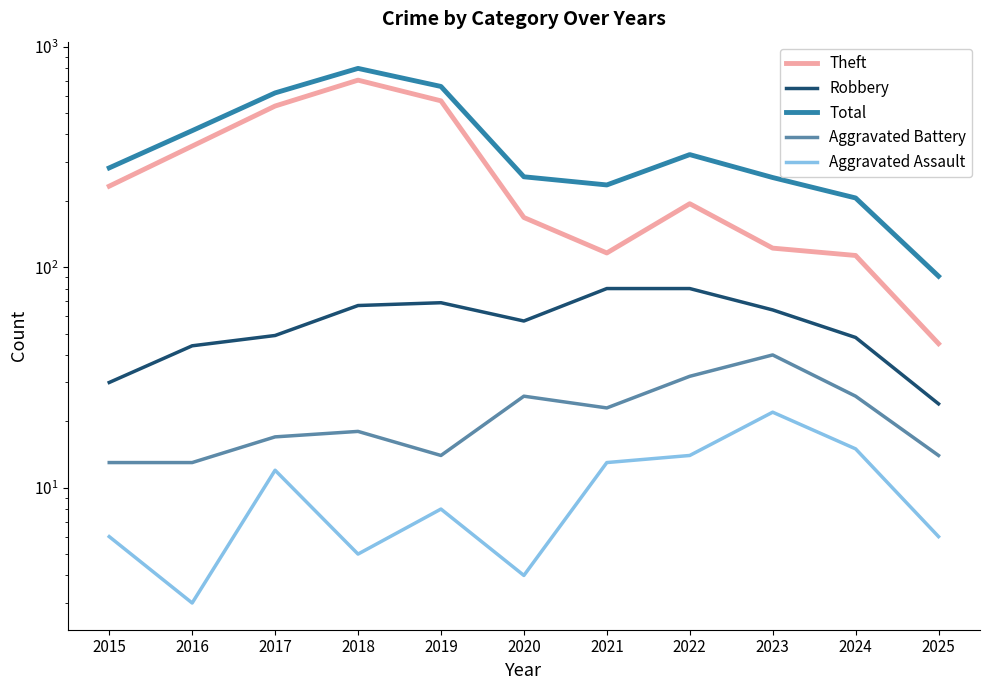

What is the maximum value shown in the chart?

797